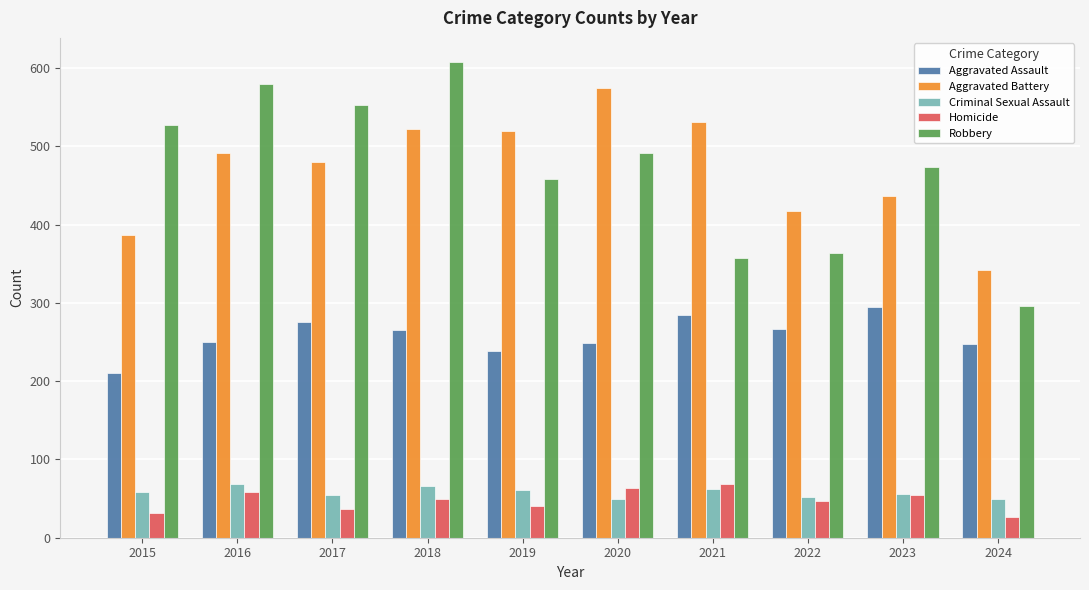

Which series changed the most between 2019 and 2022?

Aggravated Battery